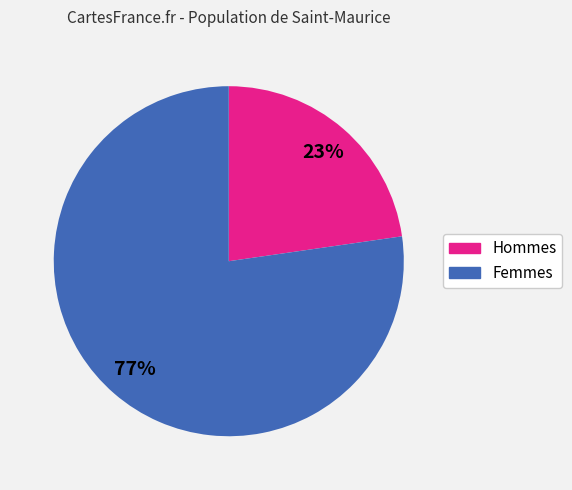

To the nearest percent, what is the average slice percentage?

50%